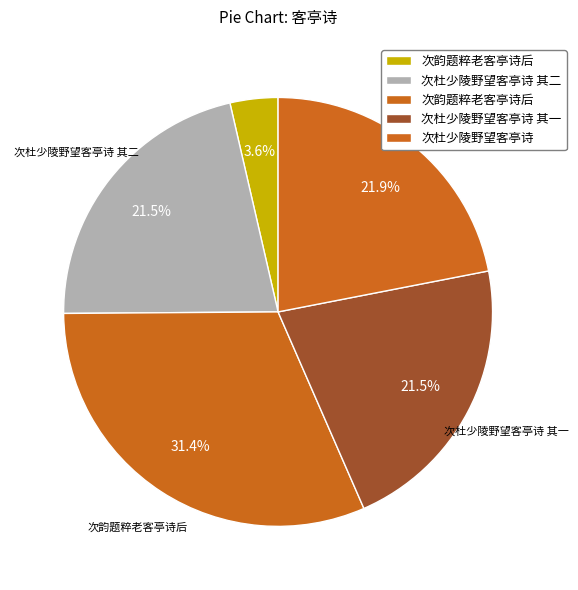

To the nearest percent, what is the average slice percentage?

20%